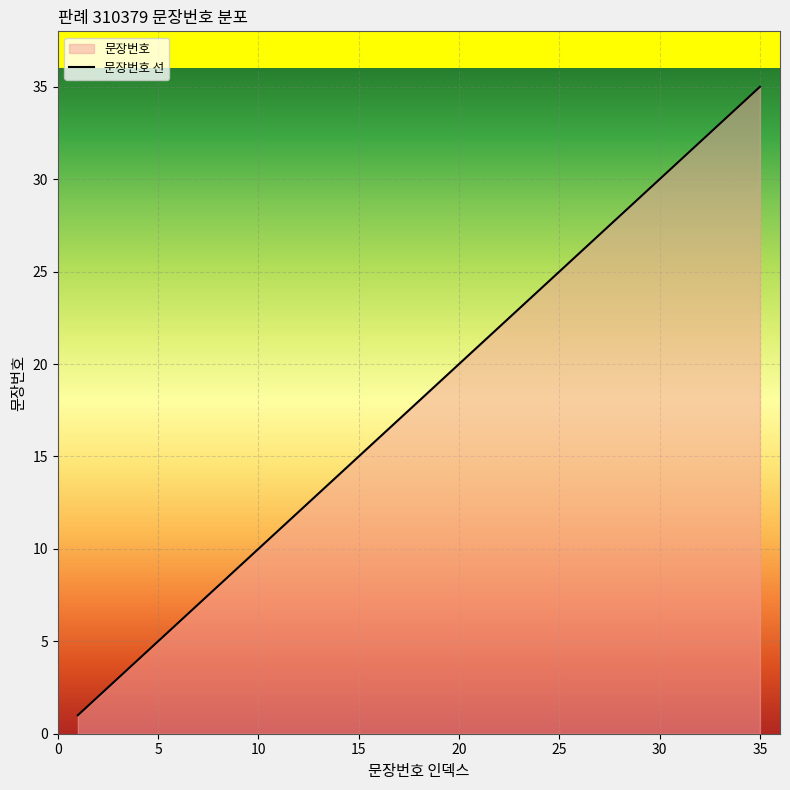

What is the value of the 18th point from the left?

18